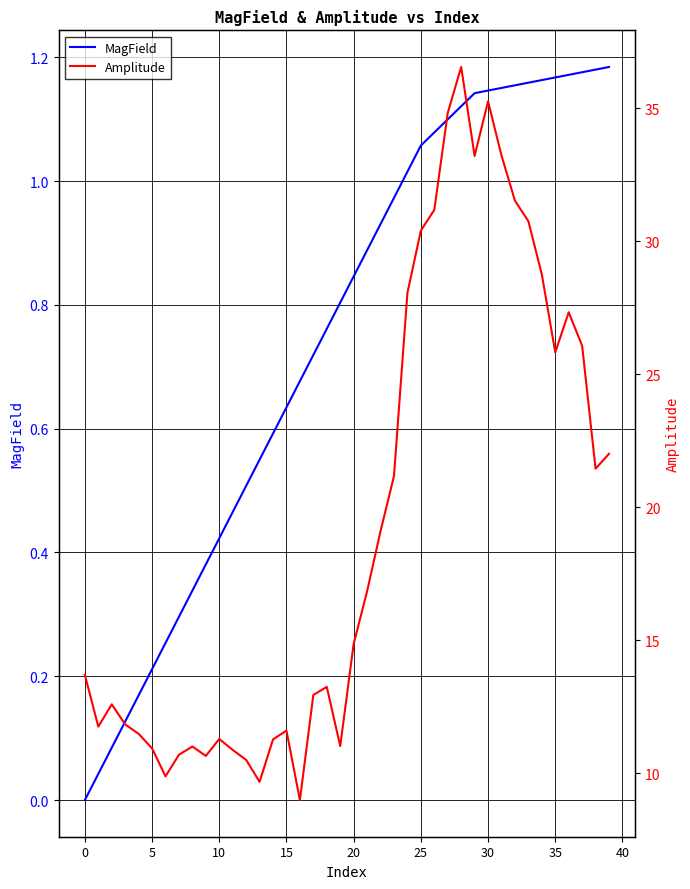

The MagField series shows 1.1 at 26. True or false?

True